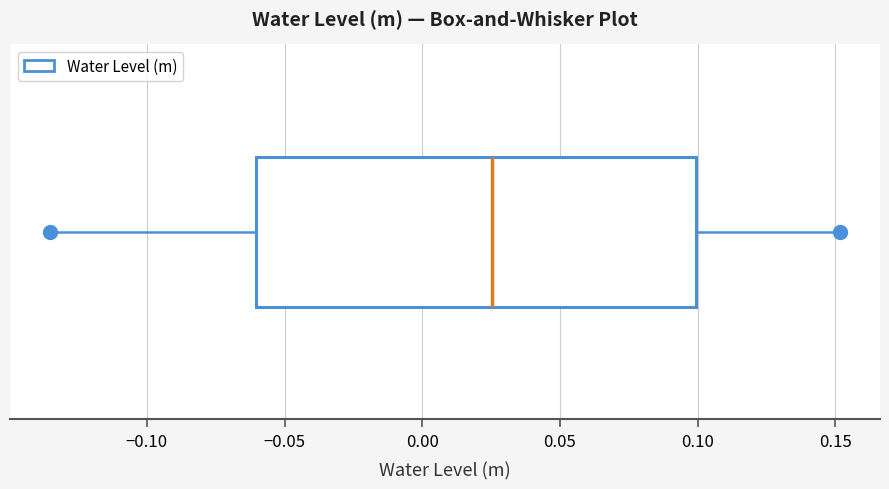

Transcribe this box plot: give where the median line is, the range the box spans, and where the two whiskers end, as read against the x-axis. The values are not printed on the chart, so give them approximately, as read against the axis.

median 0.025, box -0.060 to 0.100, whiskers -0.135 to 0.150